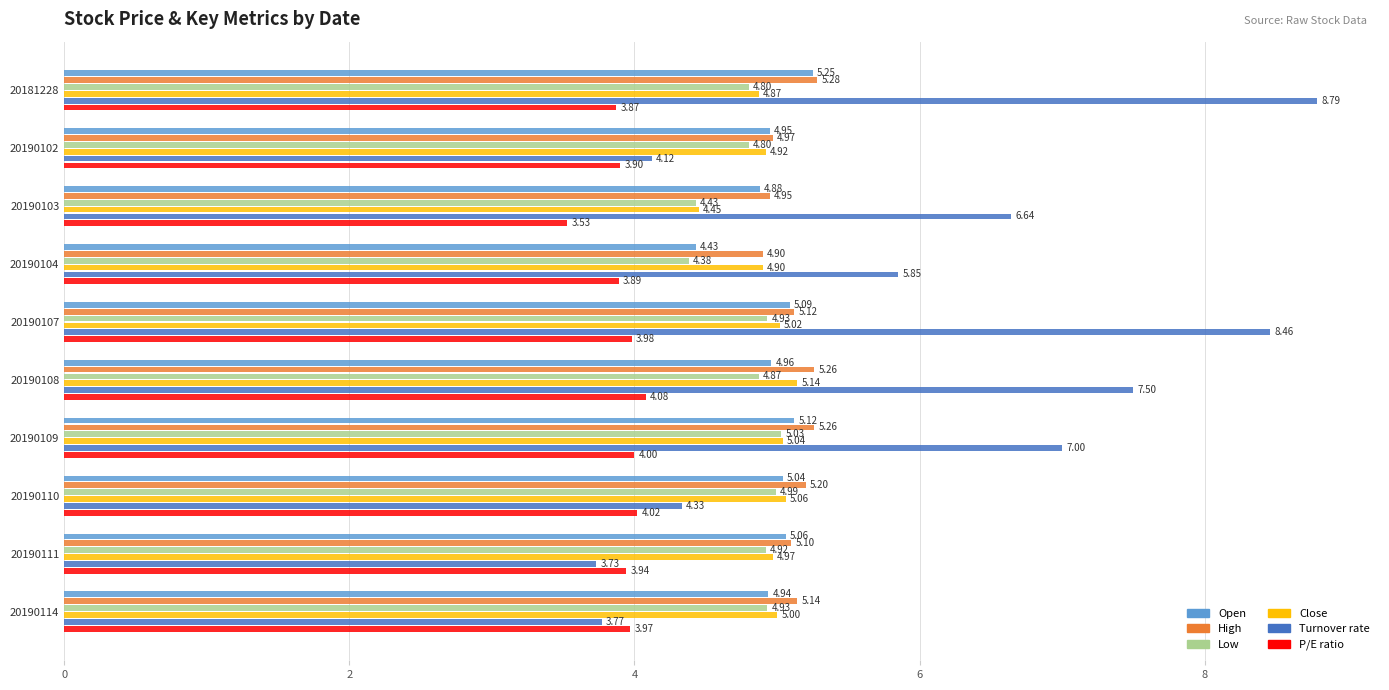

What is the average value of the Close series?

4.9